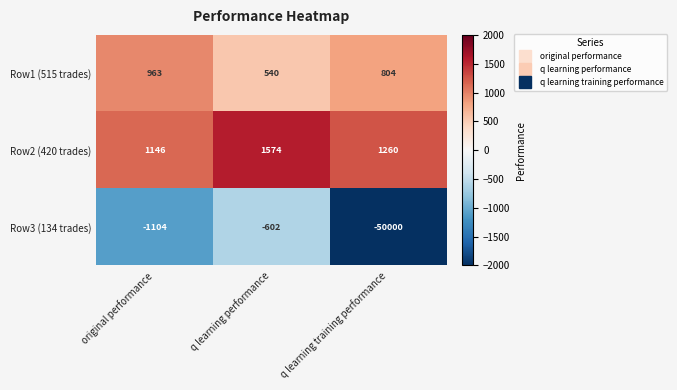

Rank the series by their maximum value, from lowest to highest.

Row3 (134 trades), Row1 (515 trades), Row2 (420 trades)